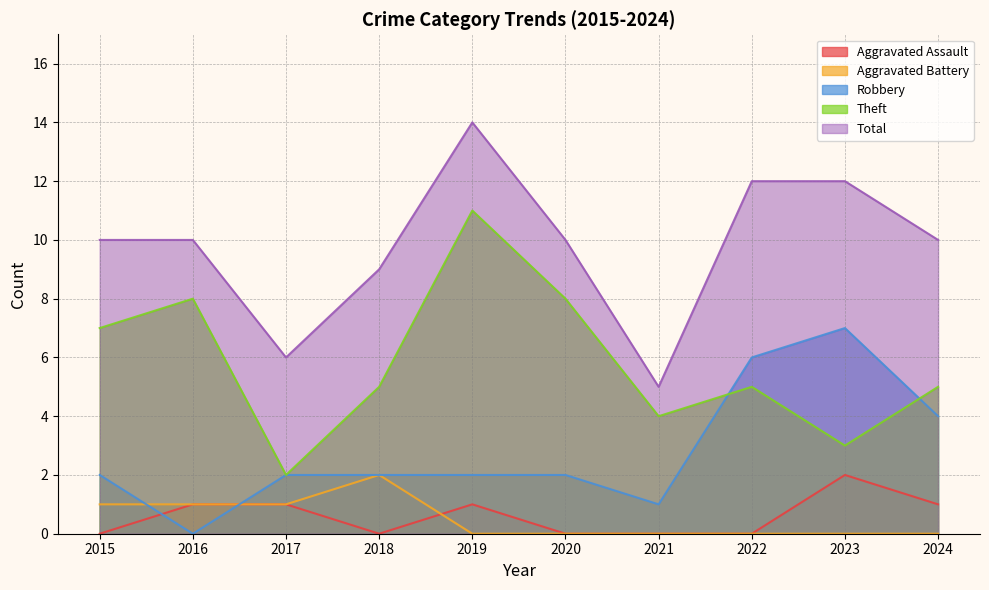

What is the spread (max minus min) of values at 2017?

5